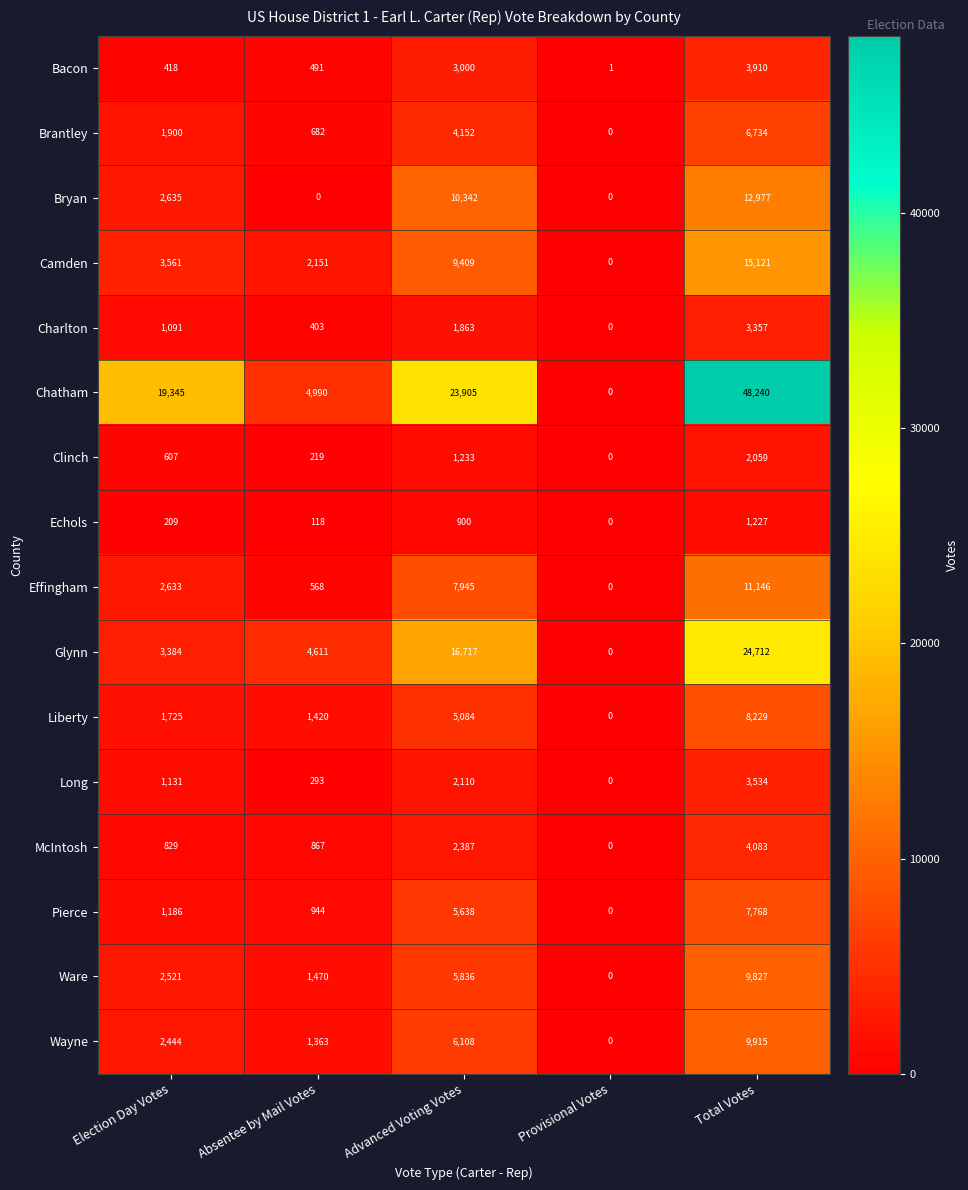

List the series in order of their peak value, highest first.

Chatham, Glynn, Camden, Bryan, Effingham, Wayne, Ware, Liberty, Pierce, Brantley, McIntosh, Bacon, Long, Charlton, Clinch, Echols